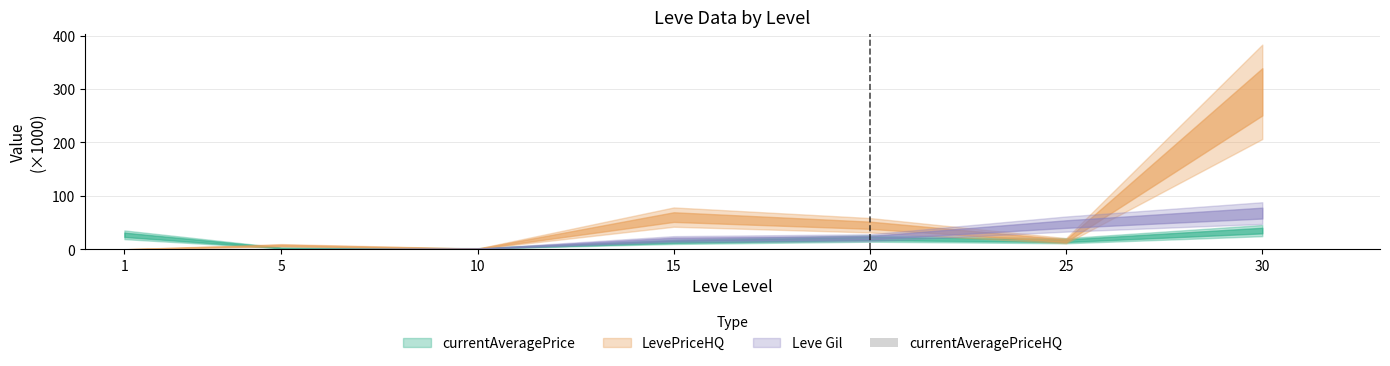

Is it true that the value at 30 is 0.0?

True